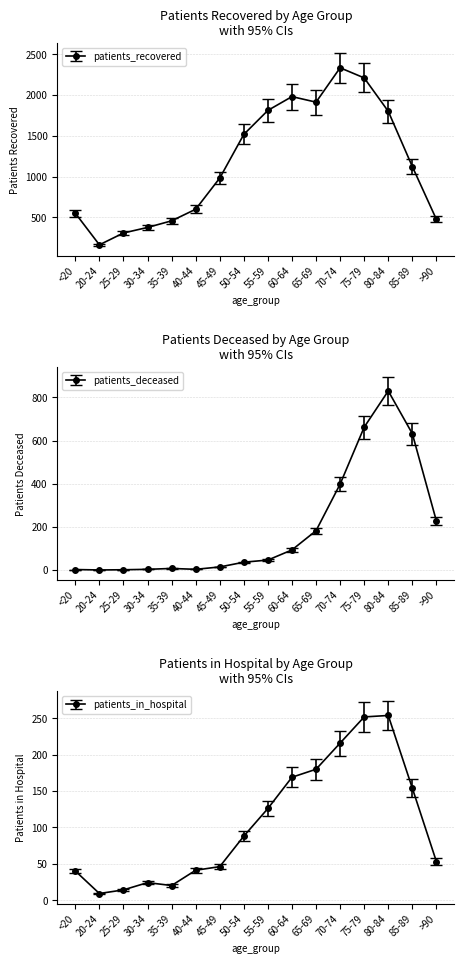

What is the label of the 10th point from the left?

60-64